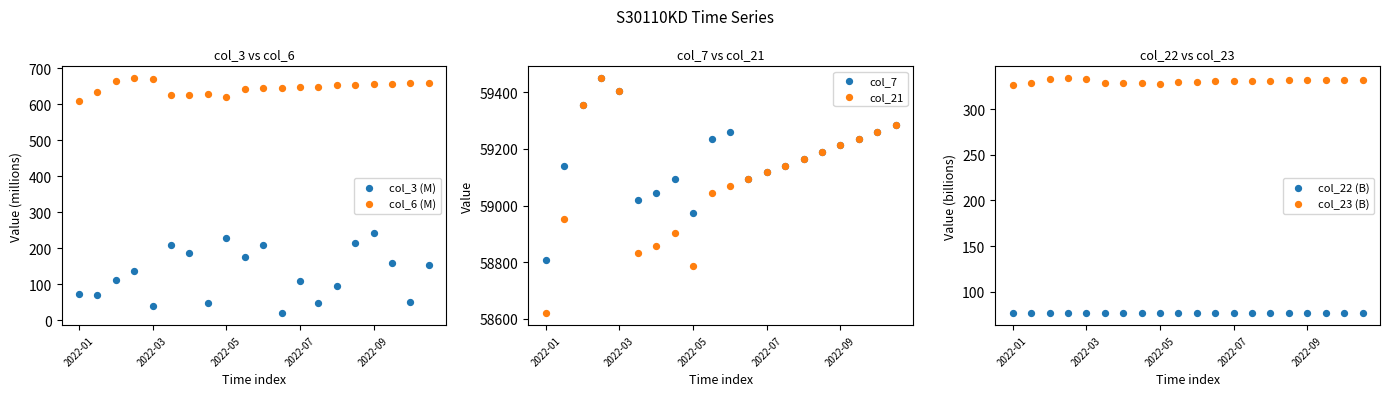

What is the total value across all series at 2022-05?

119897.0